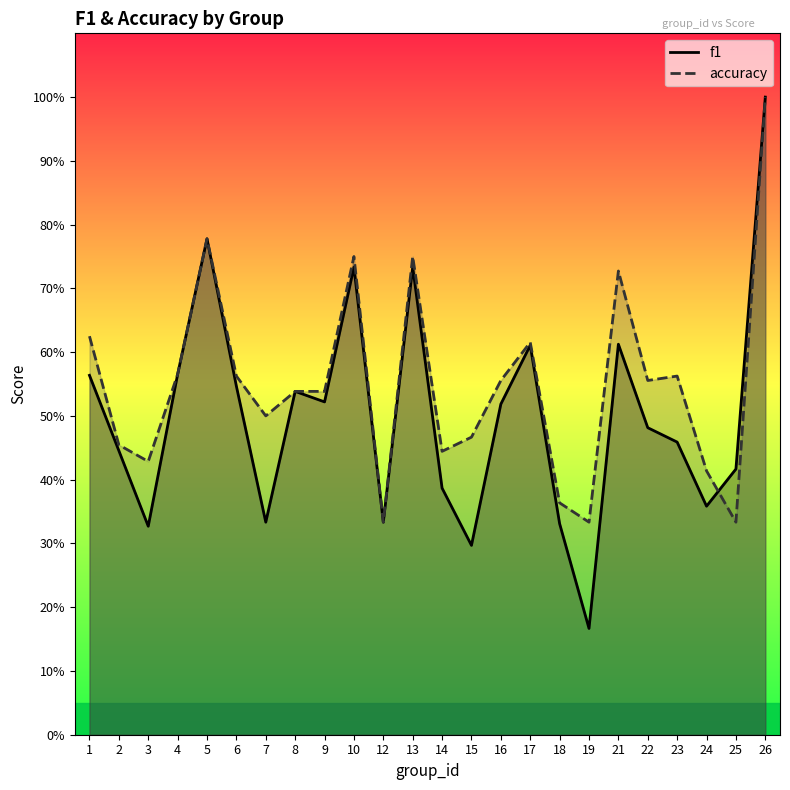

What is the sum of the f1 values at 1 and 12?

0.9